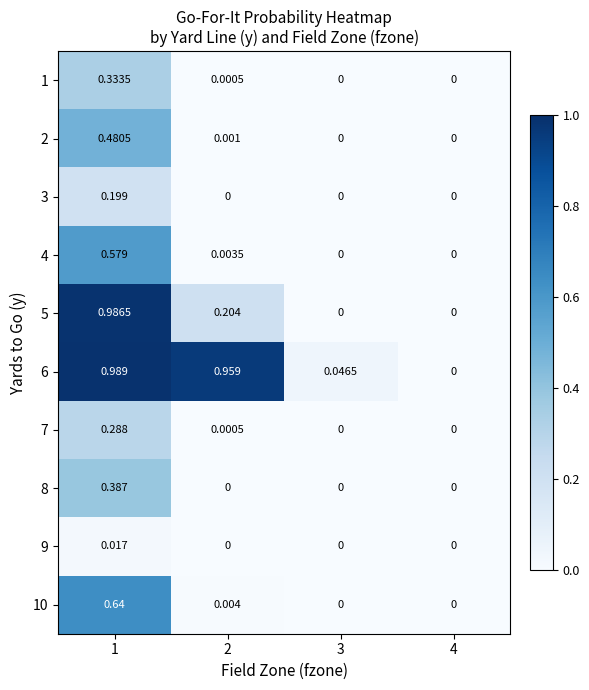

Is the value of 7 at 2 greater than the value of 6 at 2?

No